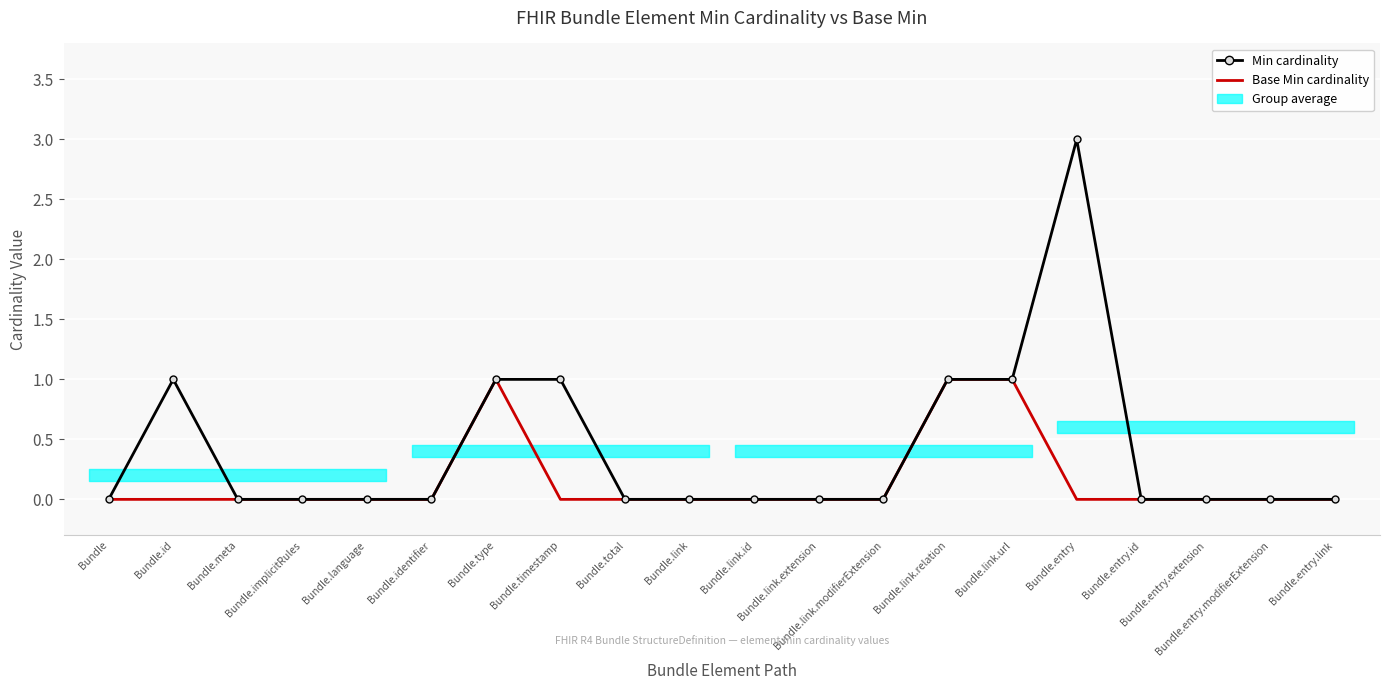

Count the Min cardinality values in the range 0 to 1.

19